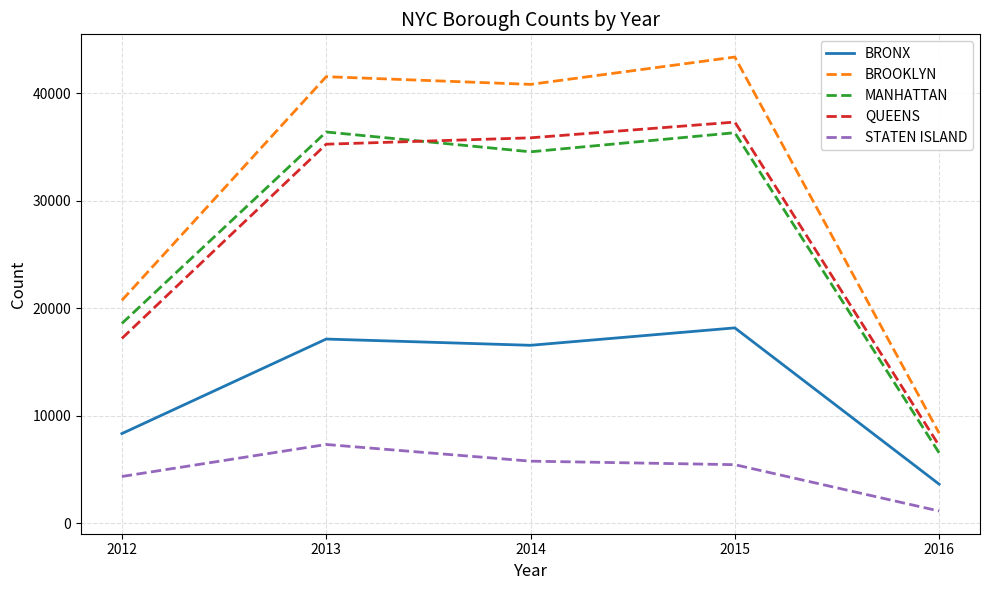

What is the difference between the second highest and second lowest values in the BRONX series?

8795